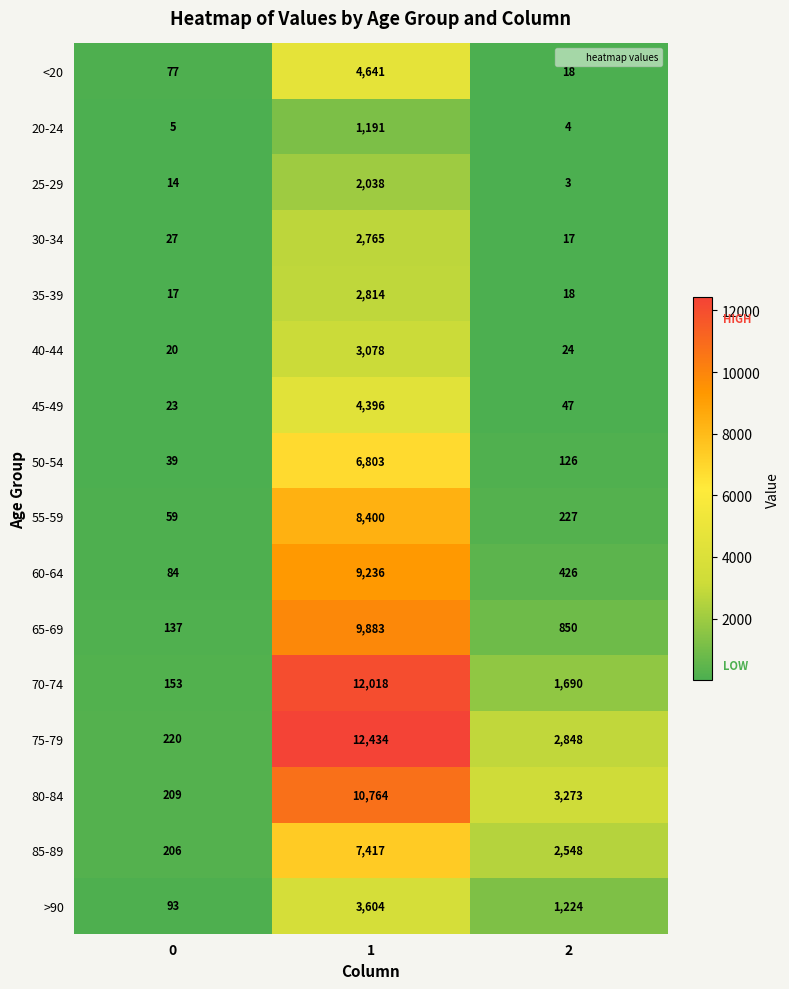

Is it true that 25-29 equals 14 at 0?

True